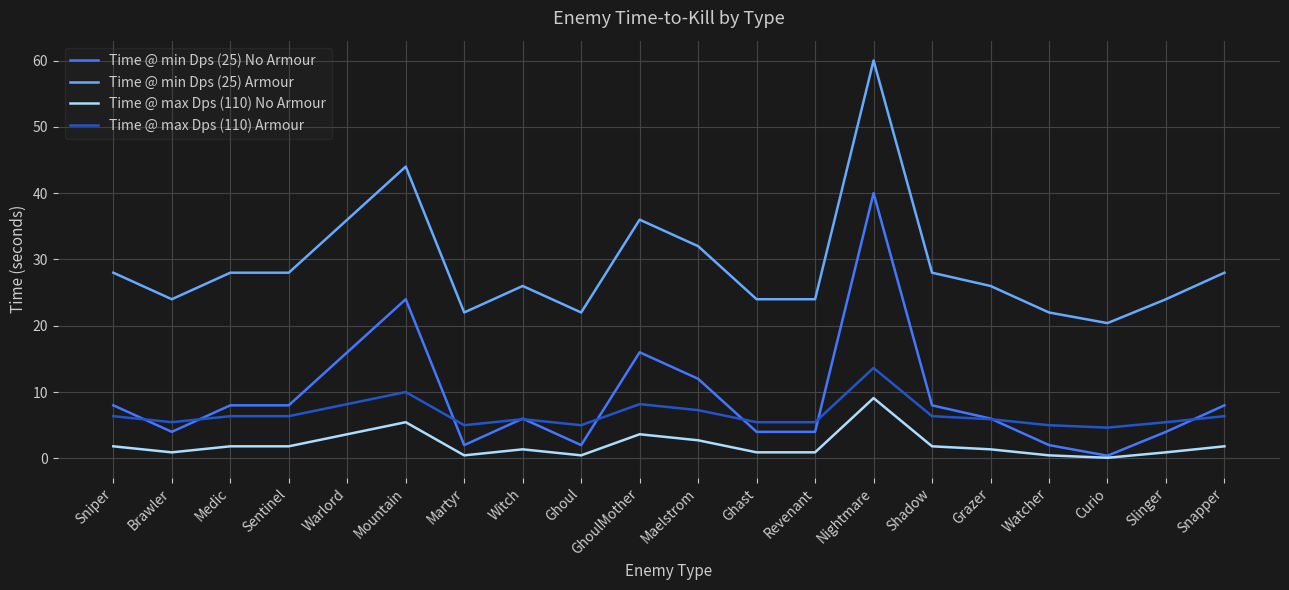

At which category does Time @ max Dps (110) Armour reach its first local valley?

Brawler